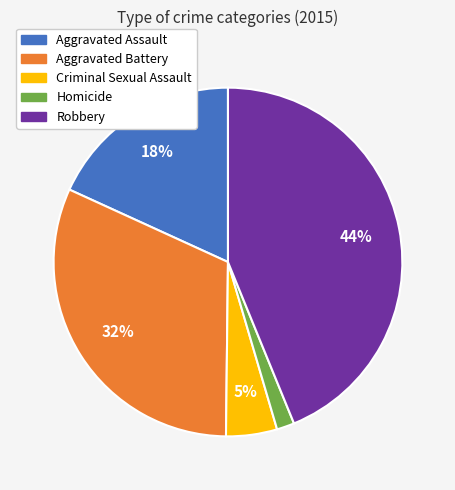

To the nearest percent, what is the difference between the Homicide and Criminal Sexual Assault slice percentages?

3%